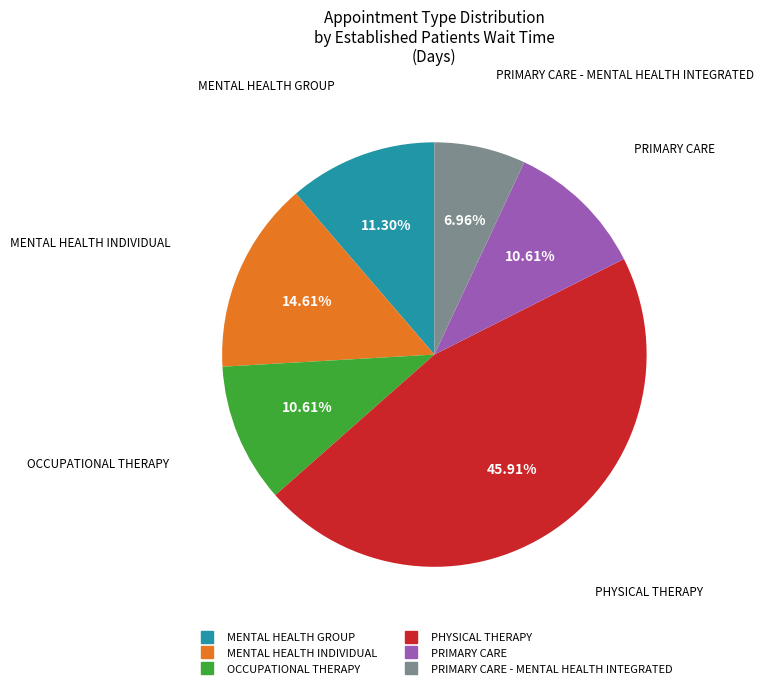

Is there any slice that represents more than half of the pie?

No